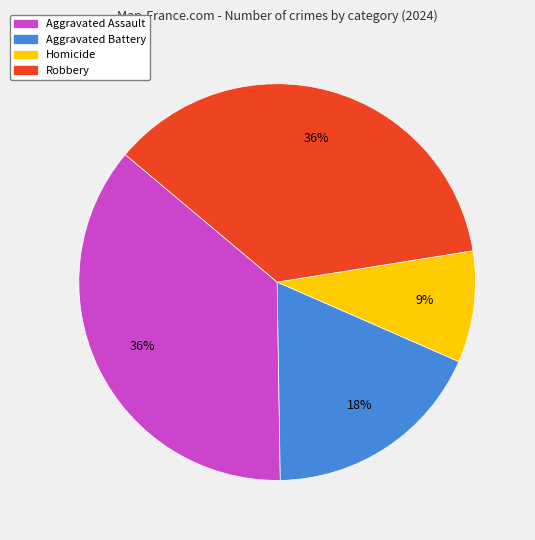

The Homicide slice represents 9% of the pie. True or false?

True